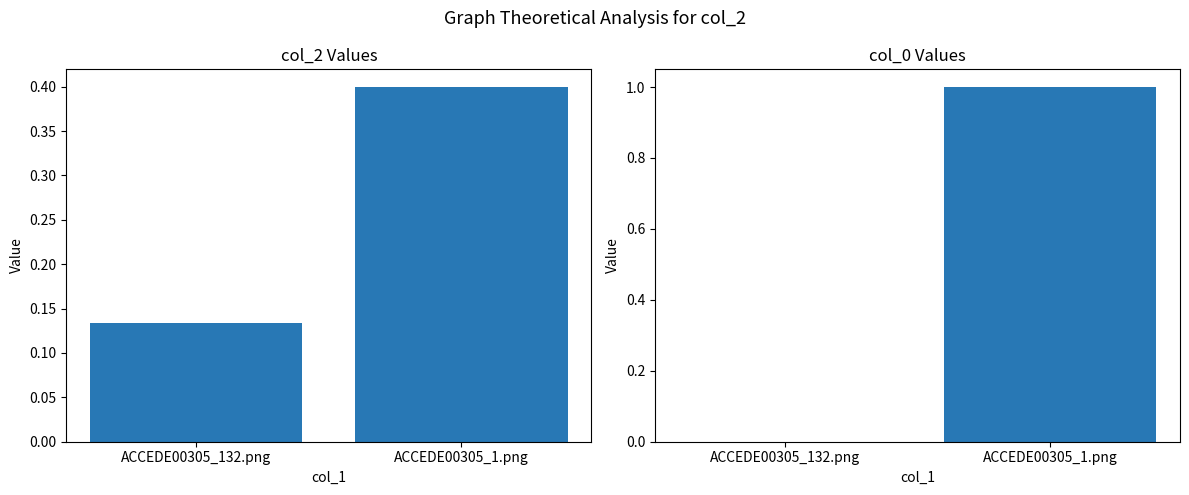

How many values in col_0 are above zero?

1